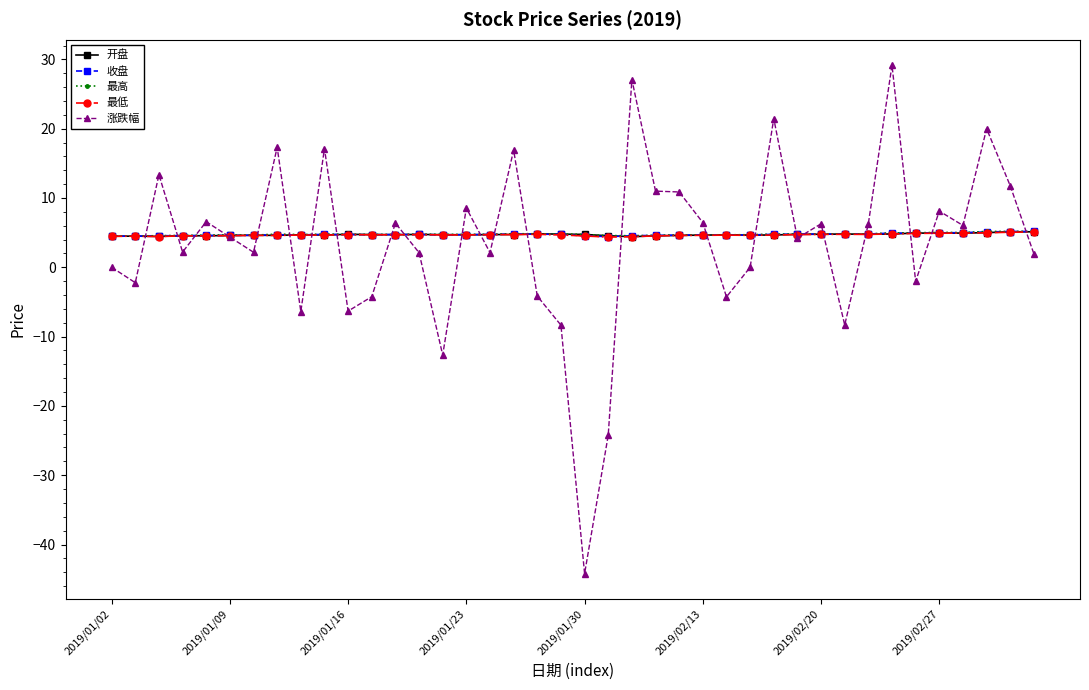

What is the value of the 涨跌幅 point at the 33rd from the left?

6.3